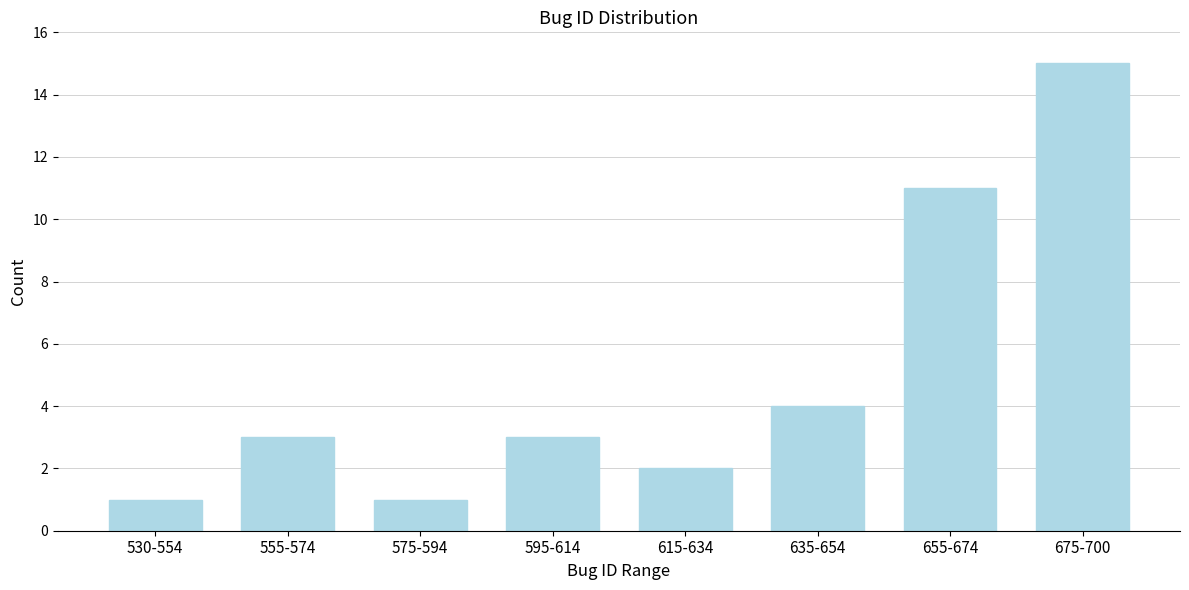

Reading left to right, extract all data points from this chart.

530-554=1	555-574=3	575-594=1	595-614=3	615-634=2	635-654=4	655-674=11	675-700=15